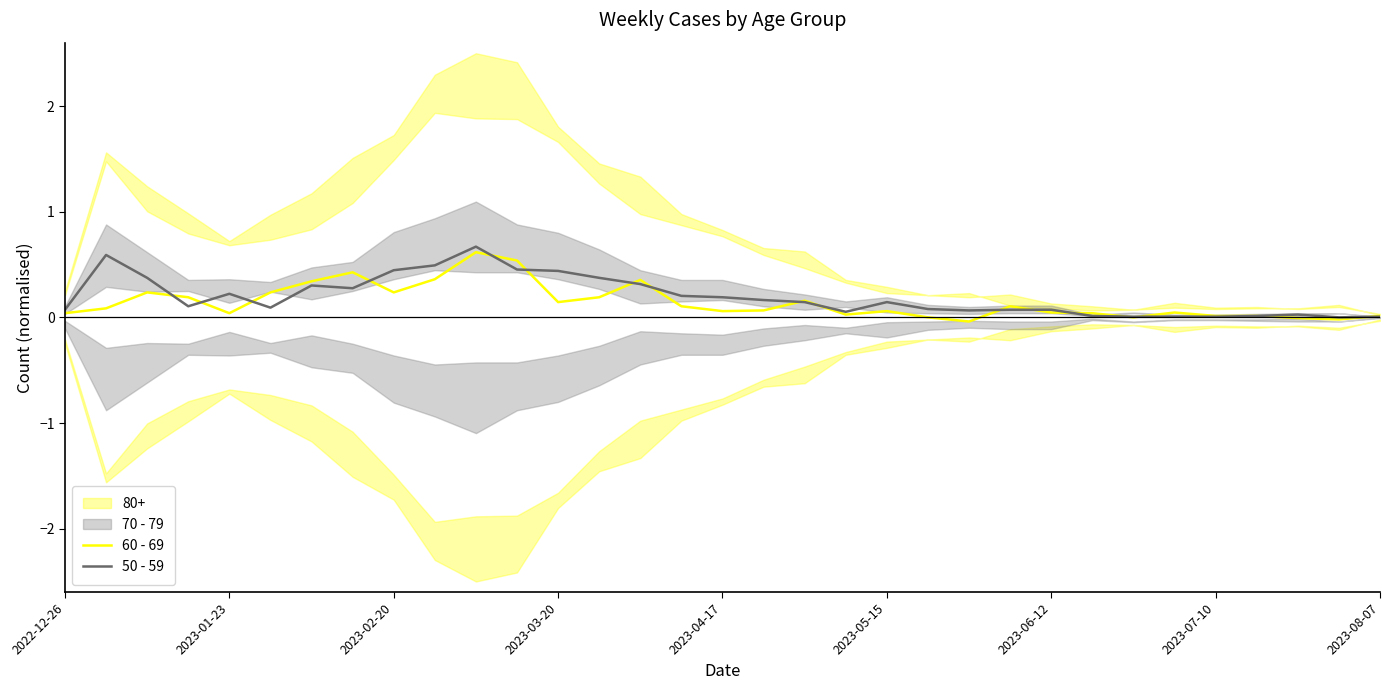

What is the highest value of the 50 - 59 series?

0.7